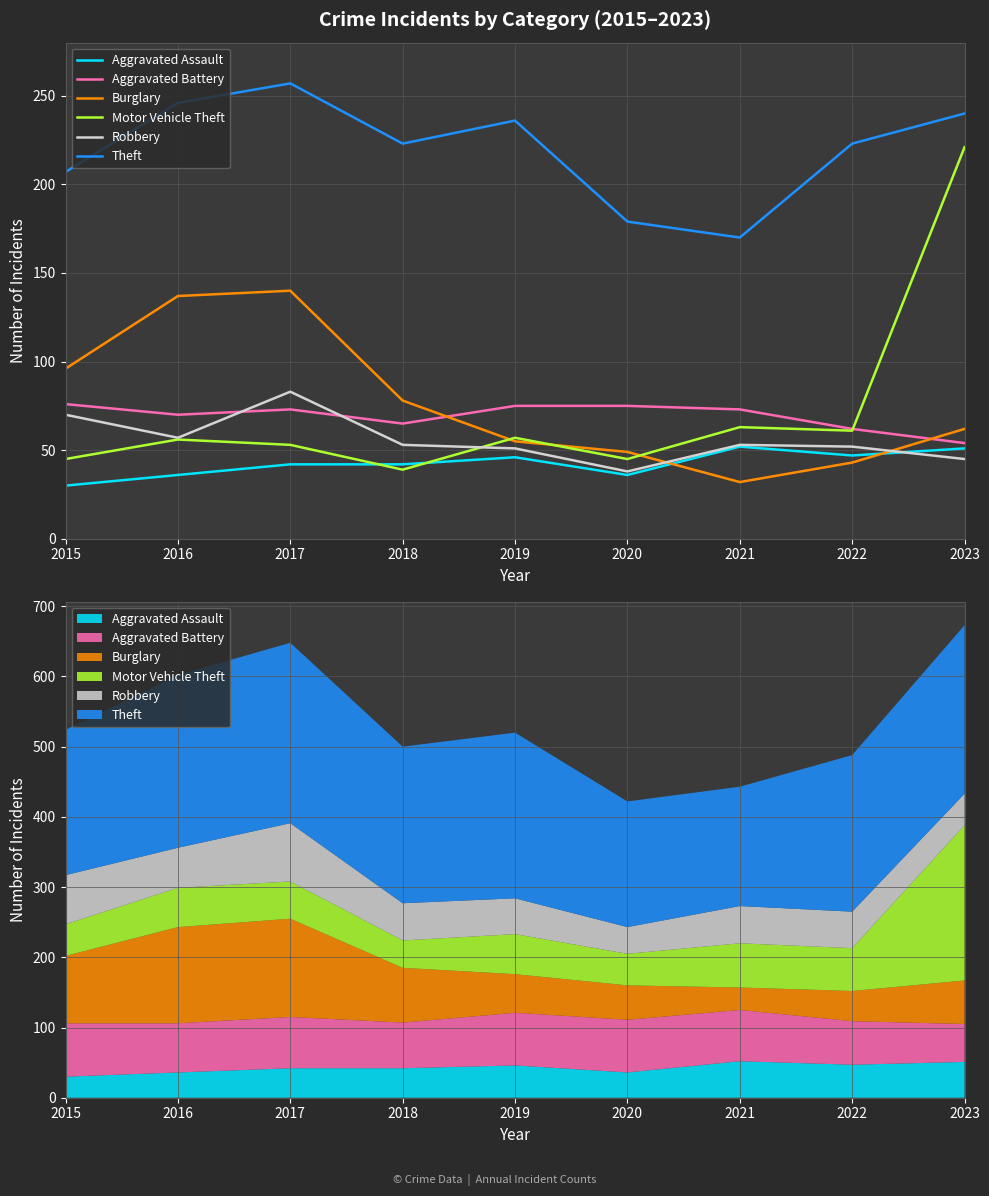

Which series has the widest spread of values?

Motor Vehicle Theft